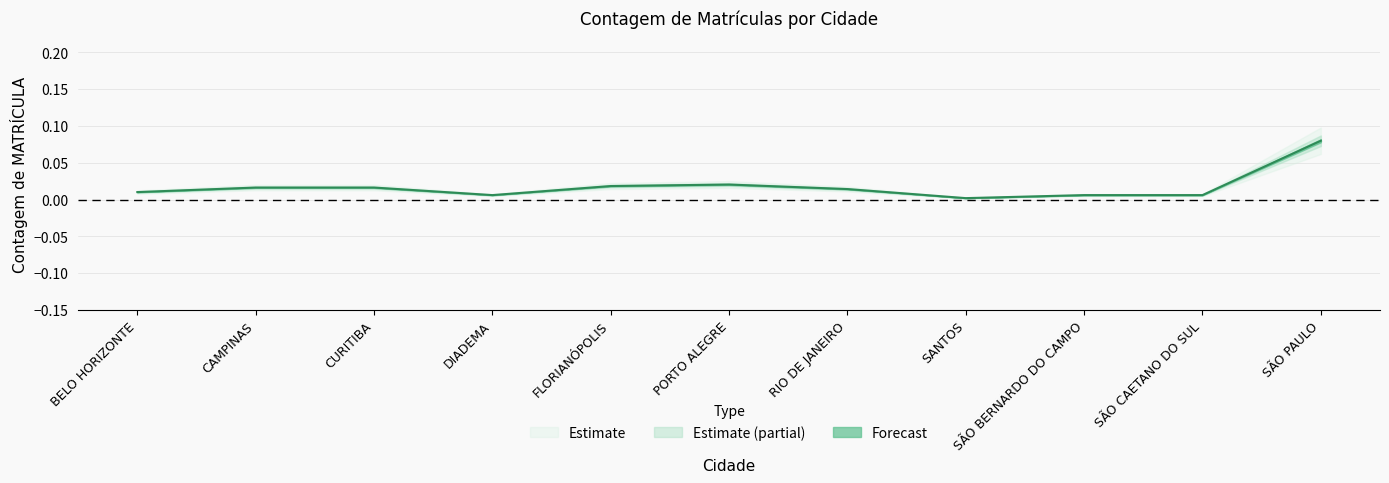

At which label is the value closest to 0?

SANTOS